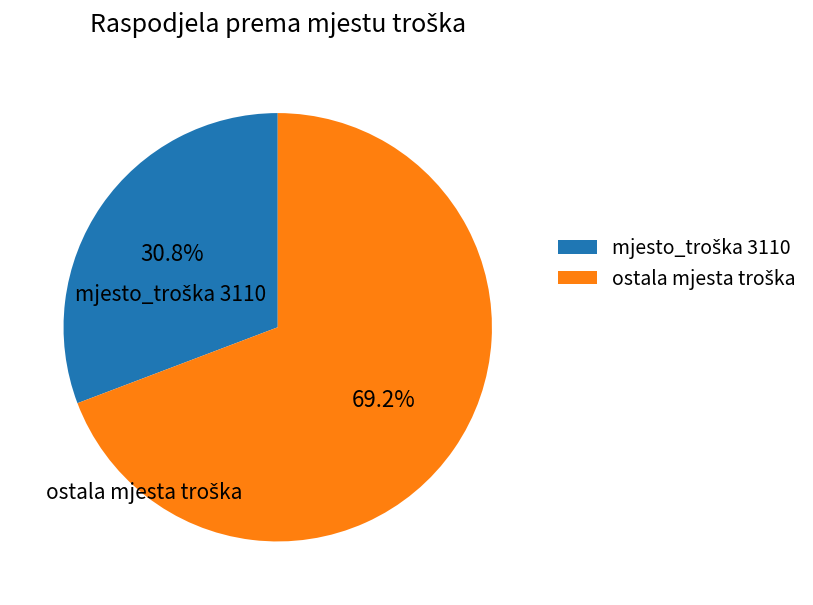

Does any single category account for the majority?

Yes